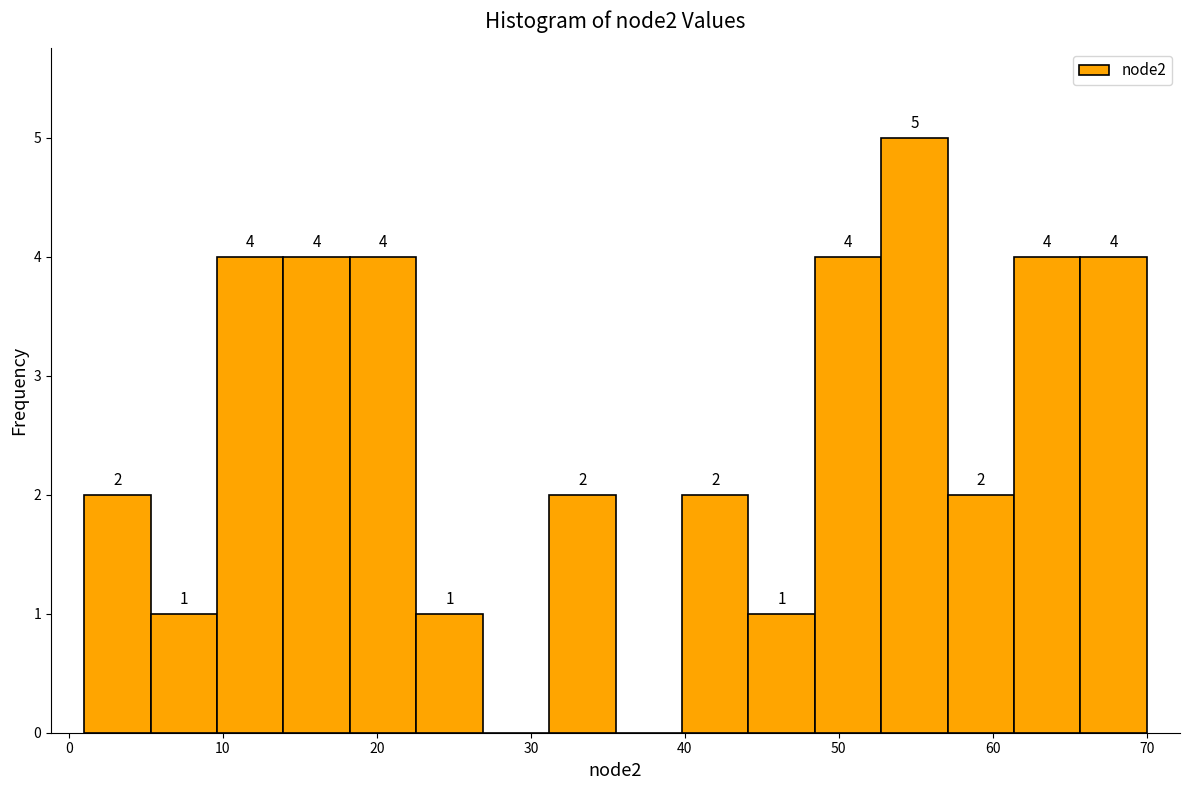

Over which range of the x-axis is the bar tallest?

53 to 57